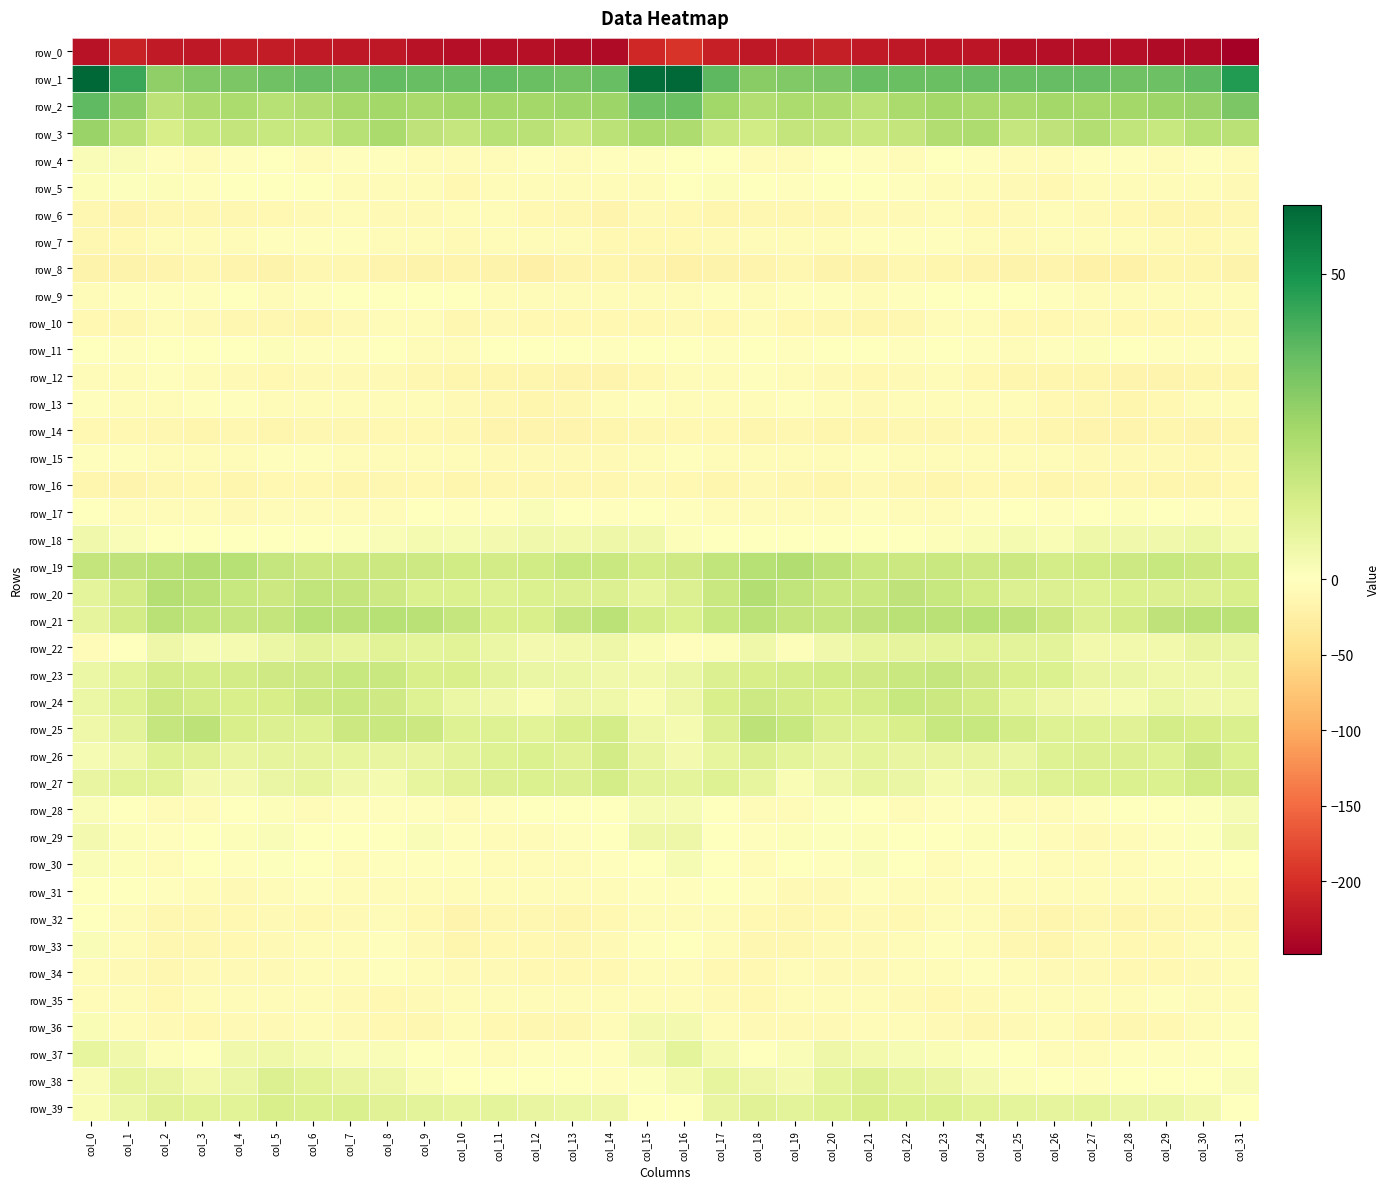

What is the sum of all row_9 values?

-106.1